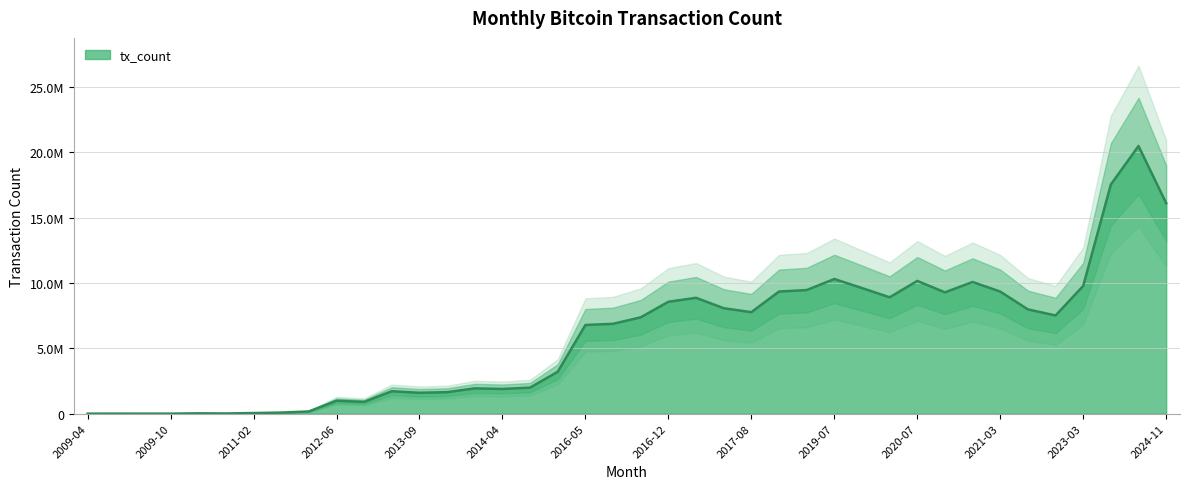

What is the label of the 24th point from the left?

2017-06